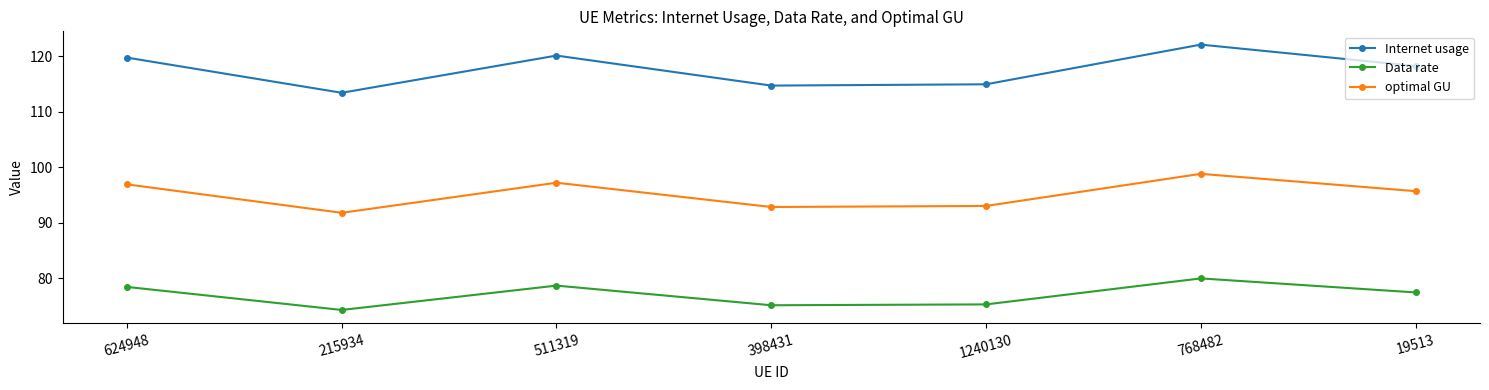

Count the number of categories in the chart.

7